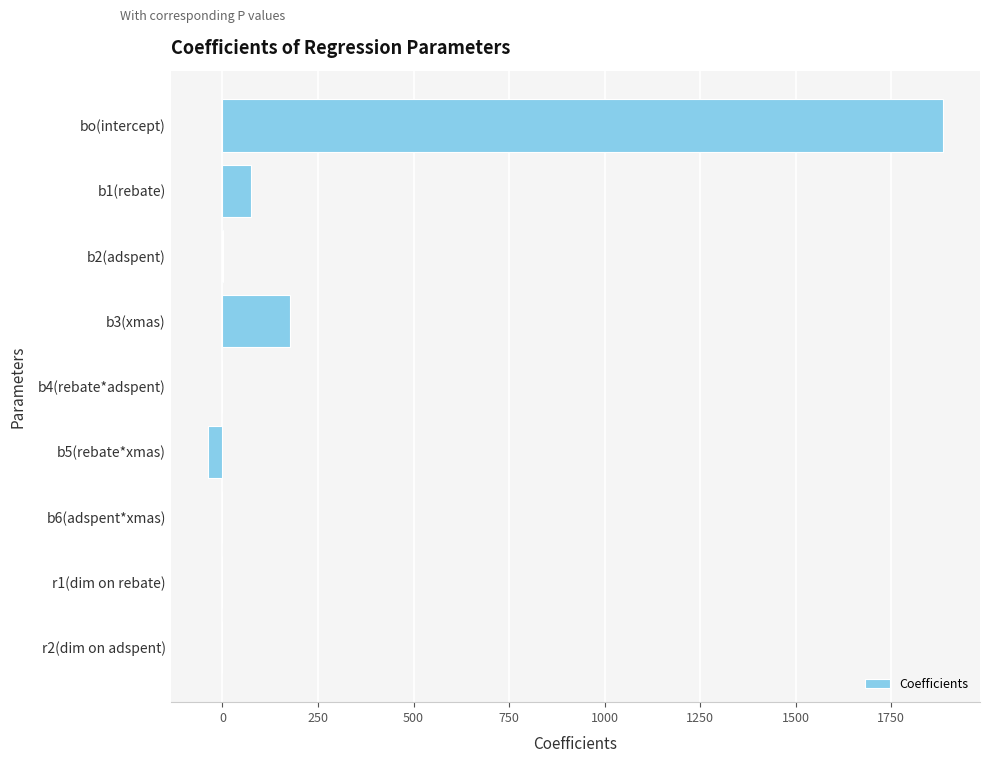

Where is the data nearest to the value 923?

b3(xmas)